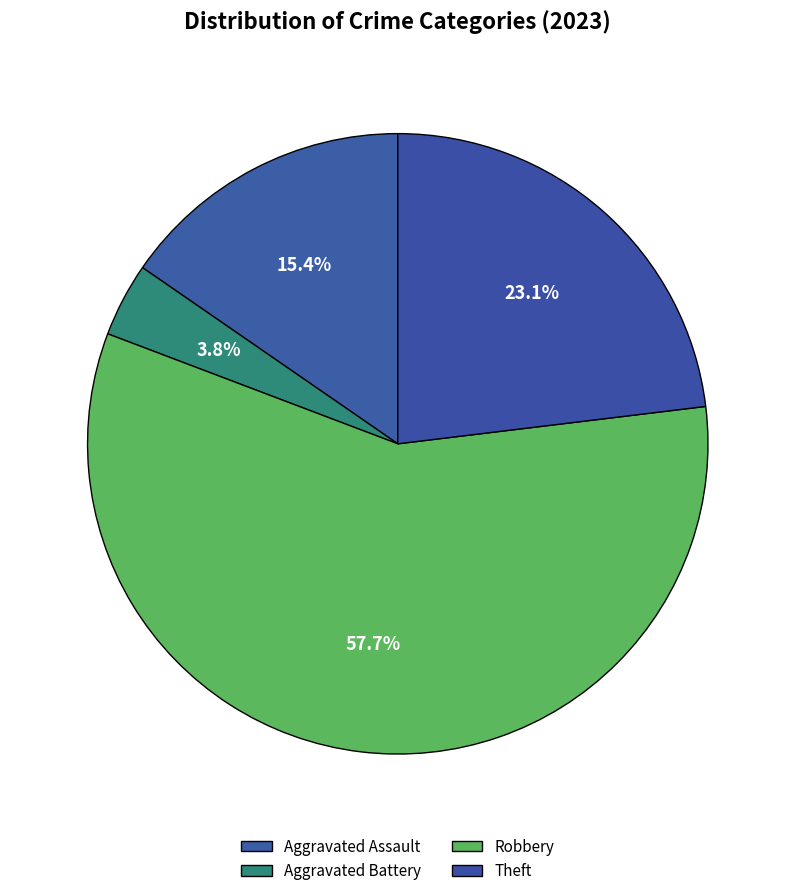

True or false: Aggravated Battery accounts for 4% of the total.

True